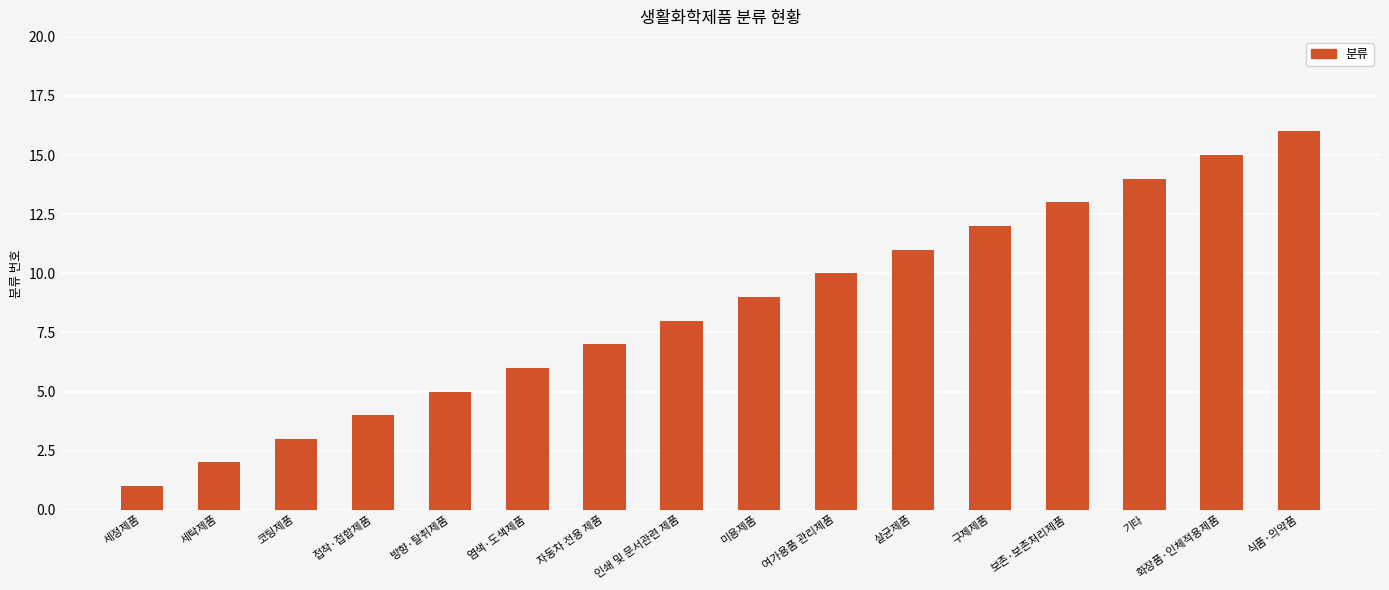

Does the chart contain any negative values?

No